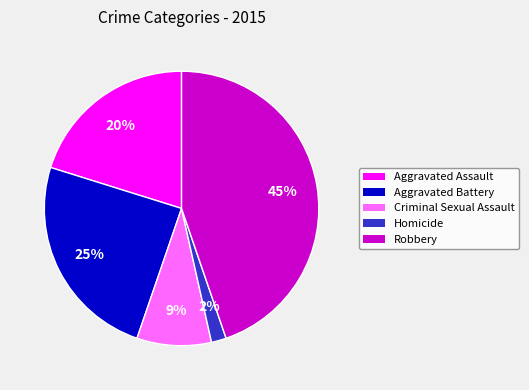

To the nearest percent, what is the difference between the Homicide and Aggravated Battery slice percentages?

23%